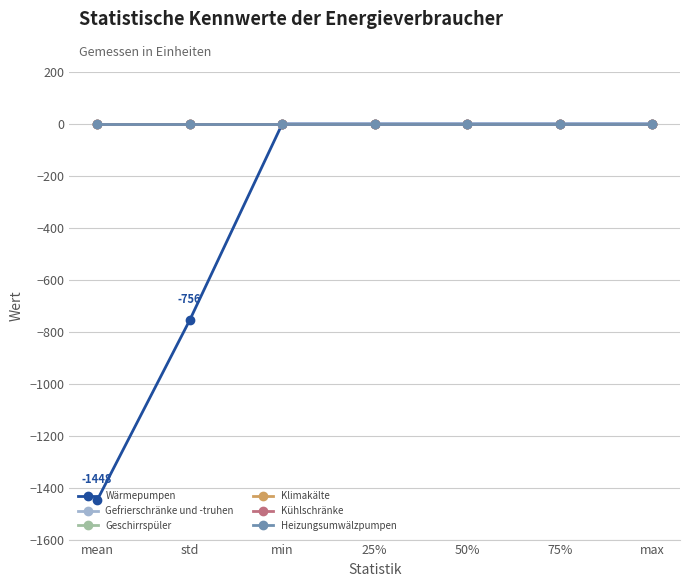

List the series in order of their peak value, highest first.

Wärmepumpen, Gefrierschränke und -truhen, Geschirrspüler, Klimakälte, Kühlschränke, Heizungsumwälzpumpen